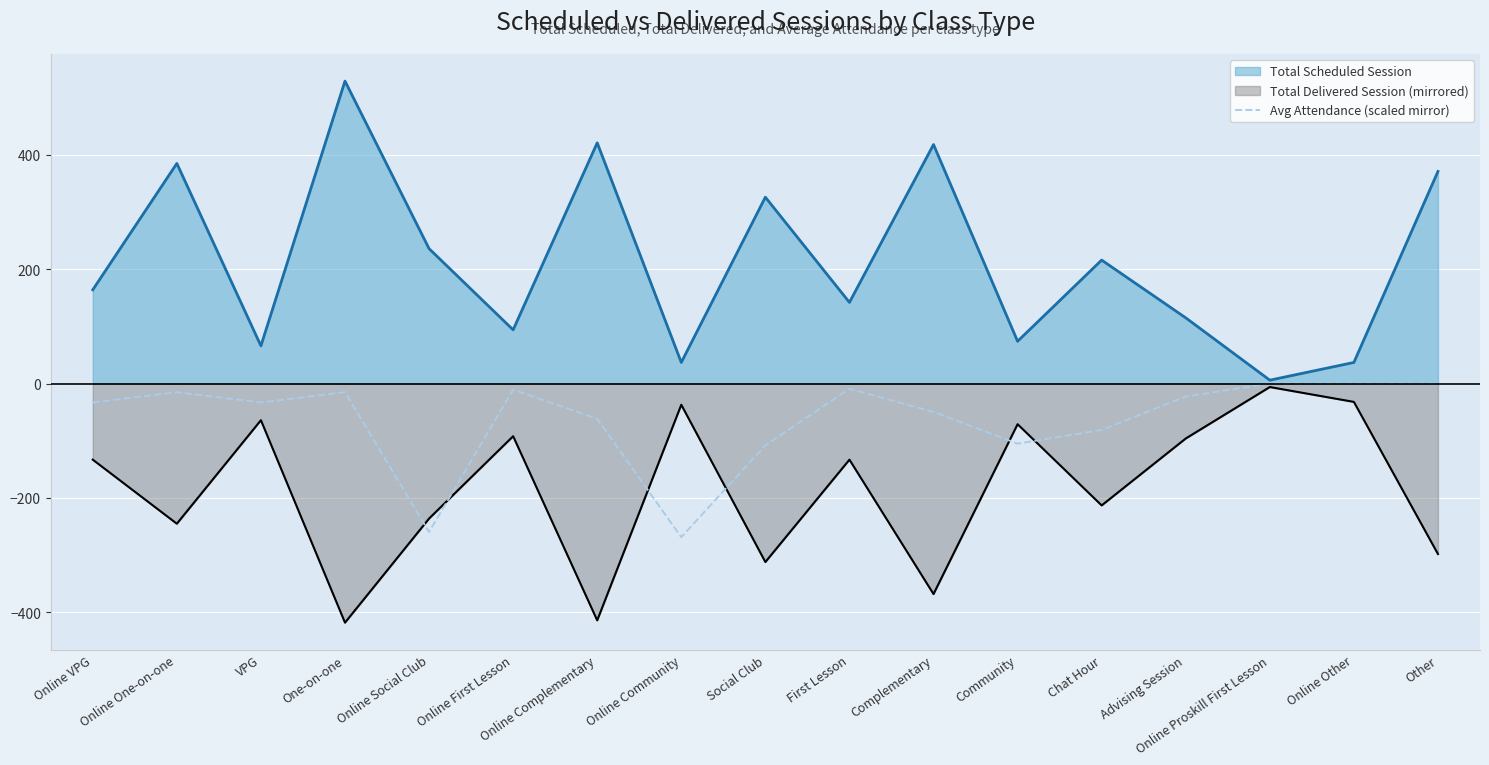

Rank the series by their average value, from lowest to highest.

Total Delivered Session (mirrored), Avg Attendance (scaled mirror), Total Scheduled Session